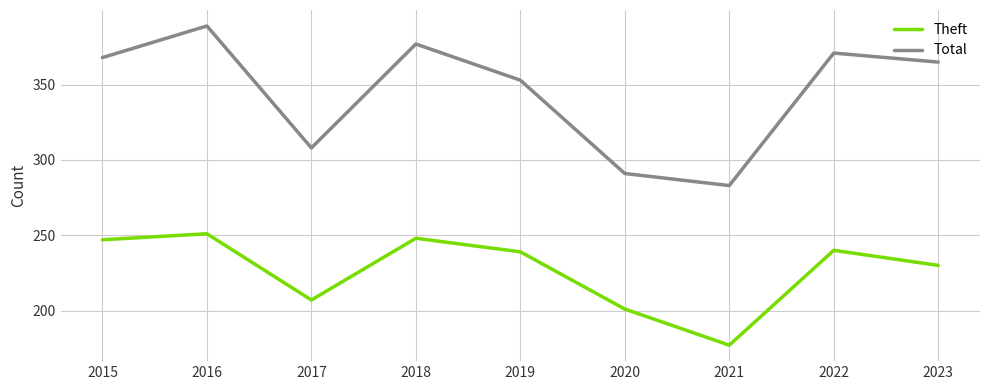

Which series changed the most between 2016 and 2019?

Total